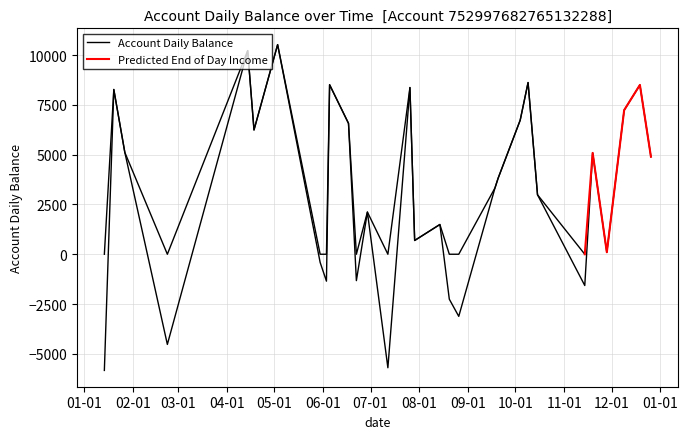

Is it true that the value at 07-01 is 15342.1?

False